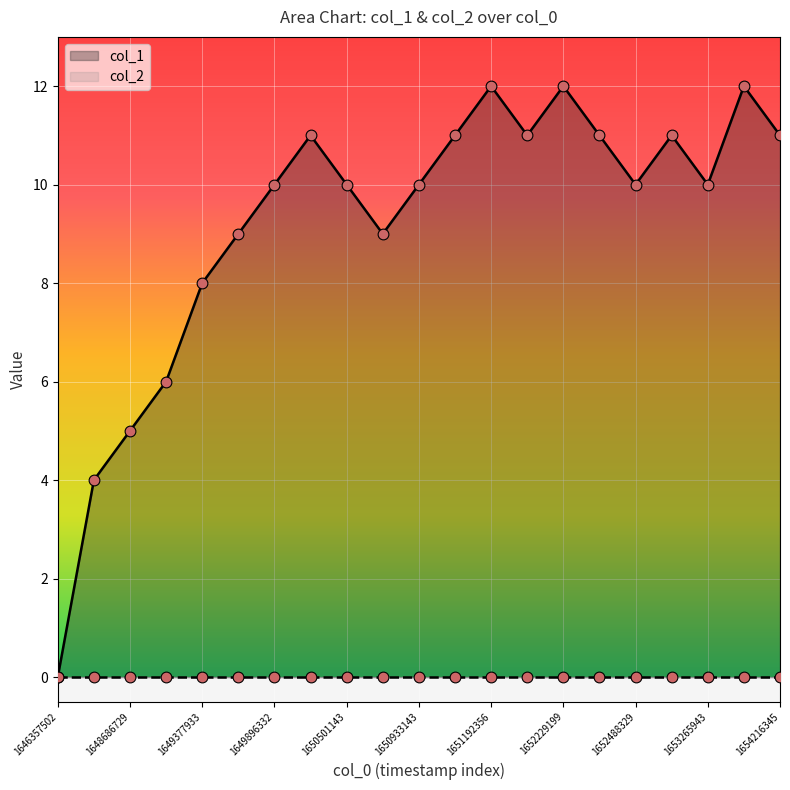

What is the ratio of the value at 1651019536 to the value at 1654216345?

1.0